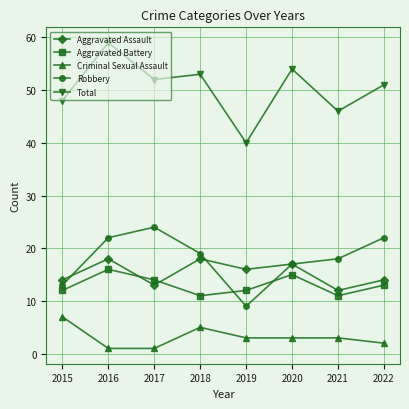

What is the sum of all Aggravated Battery values?

104